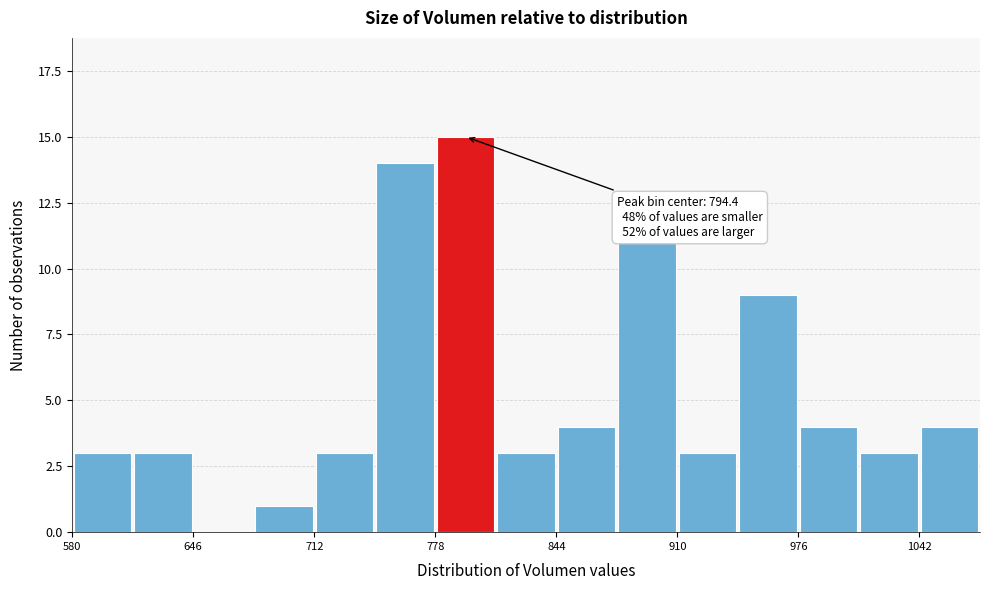

Read against the x-axis, roughly where is the centre of the tallest bar?

790